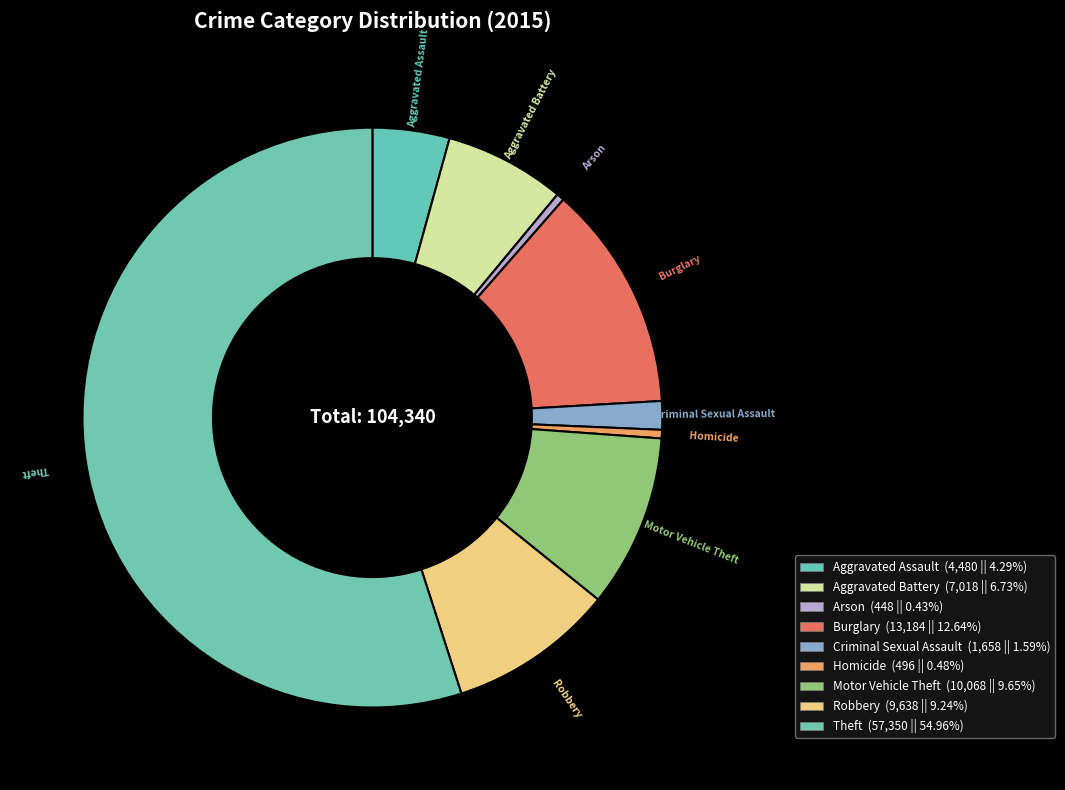

How many segments does this pie chart have?

9